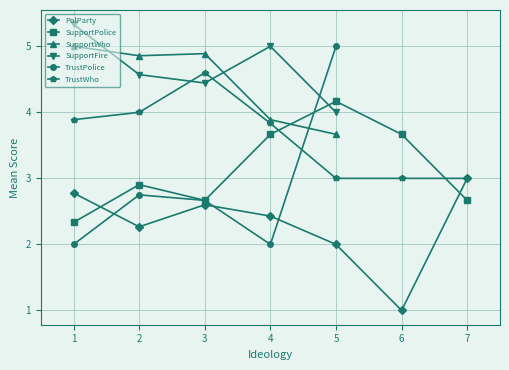

Does the chart display data point markers on the line(s)?

Yes